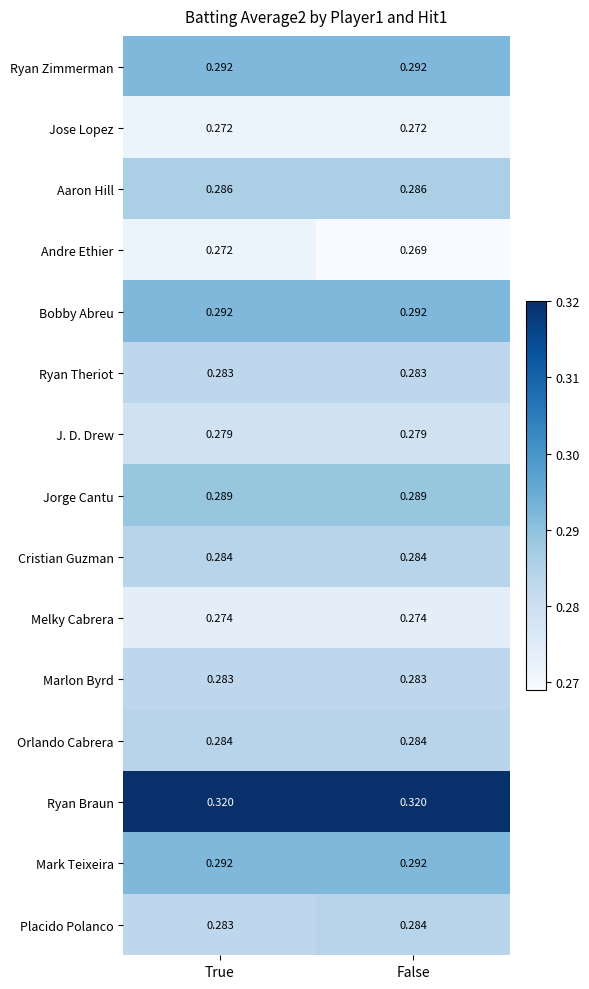

What is the total value across all series at True?

4.3